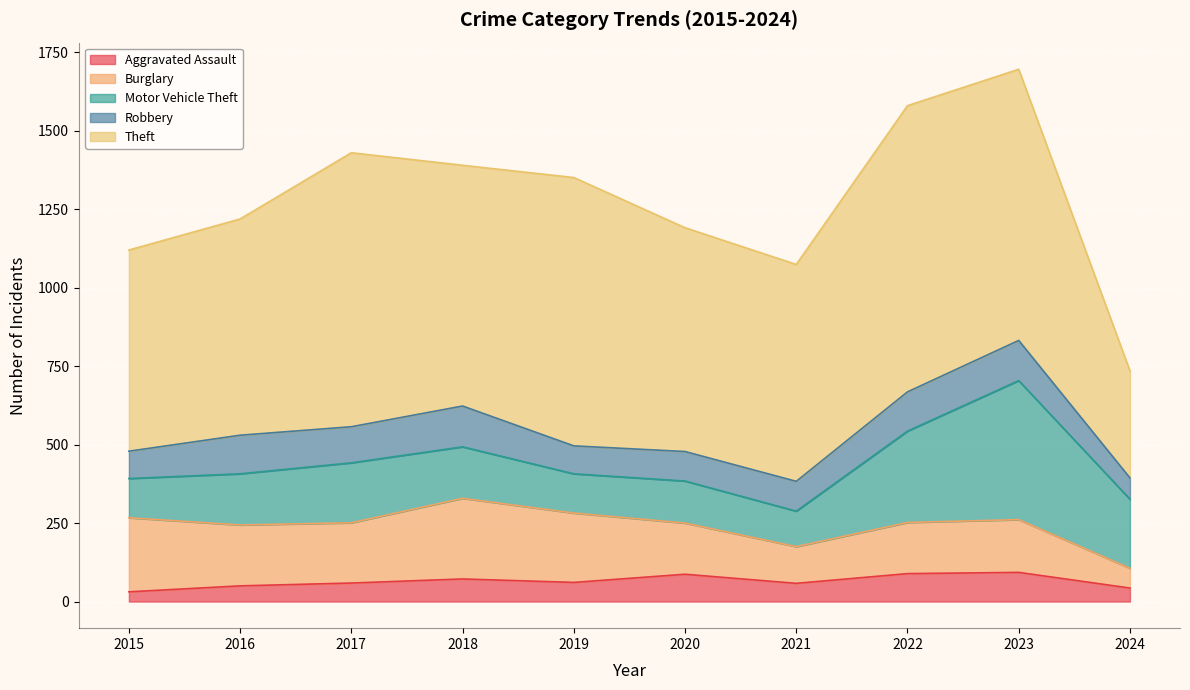

What is the difference between the second highest and second lowest values in the Theft series?

232